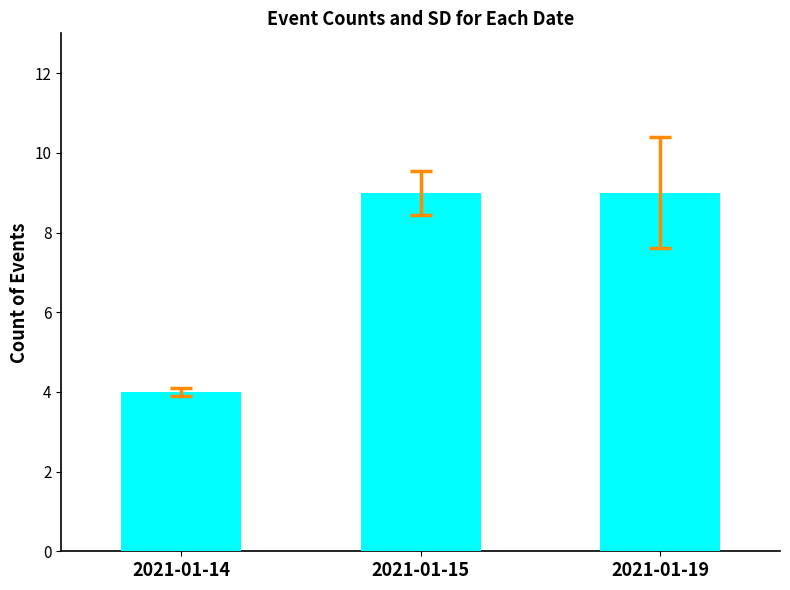

What is the minimum value shown in the chart?

4